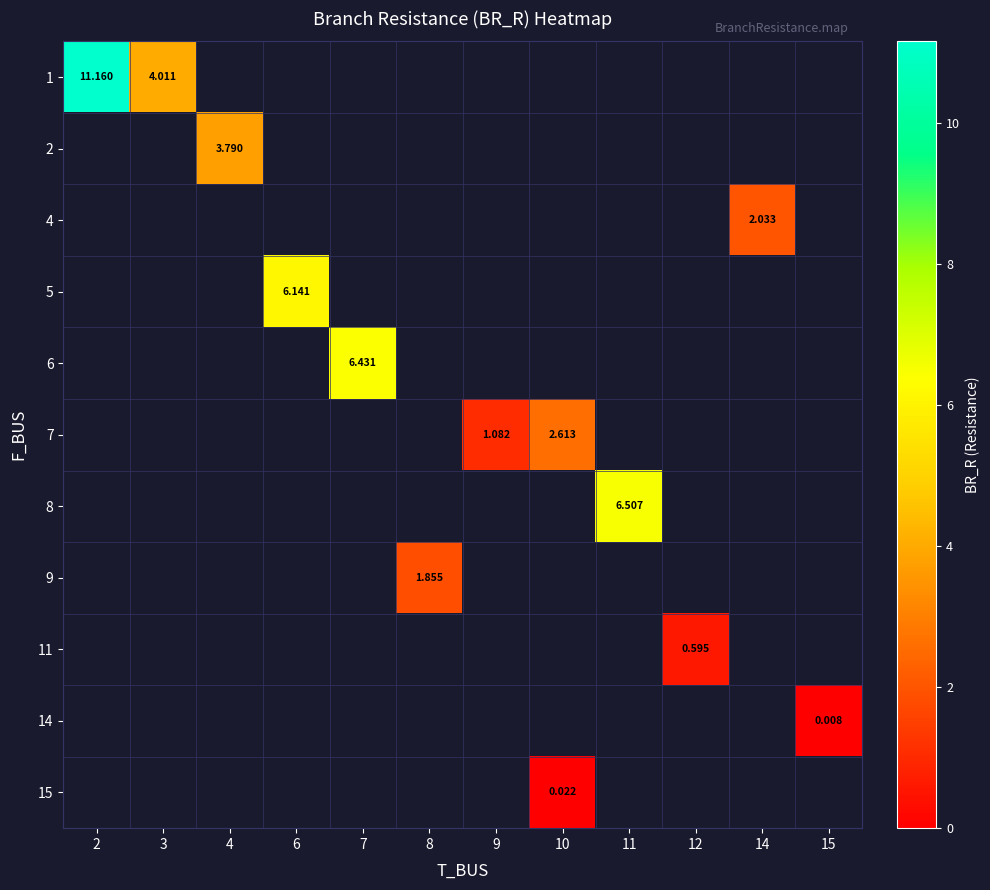

How many data points does each series have?

12